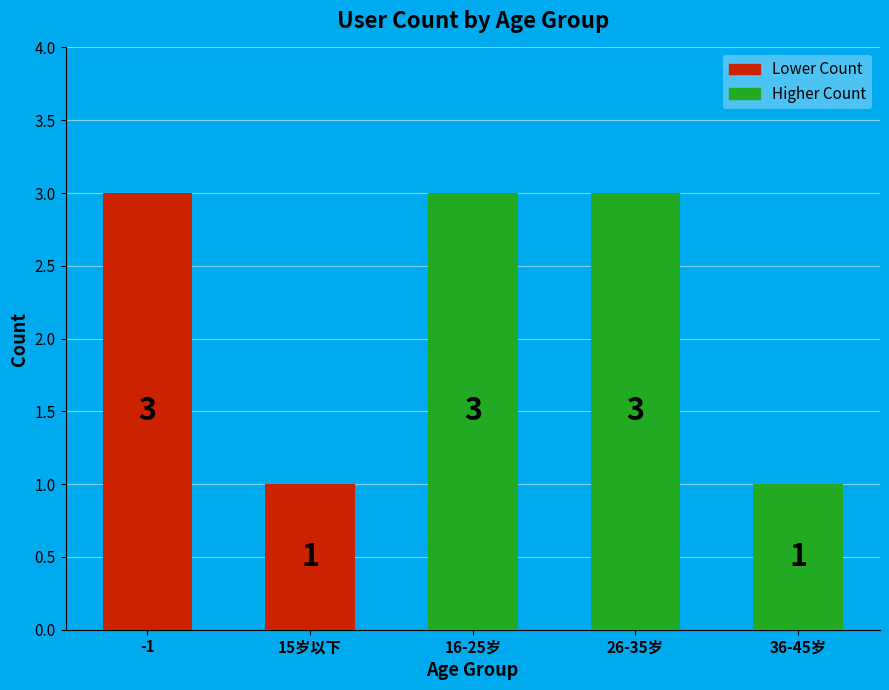

Reading right to left, what are all the values shown in this chart?

1	3	3	1	3